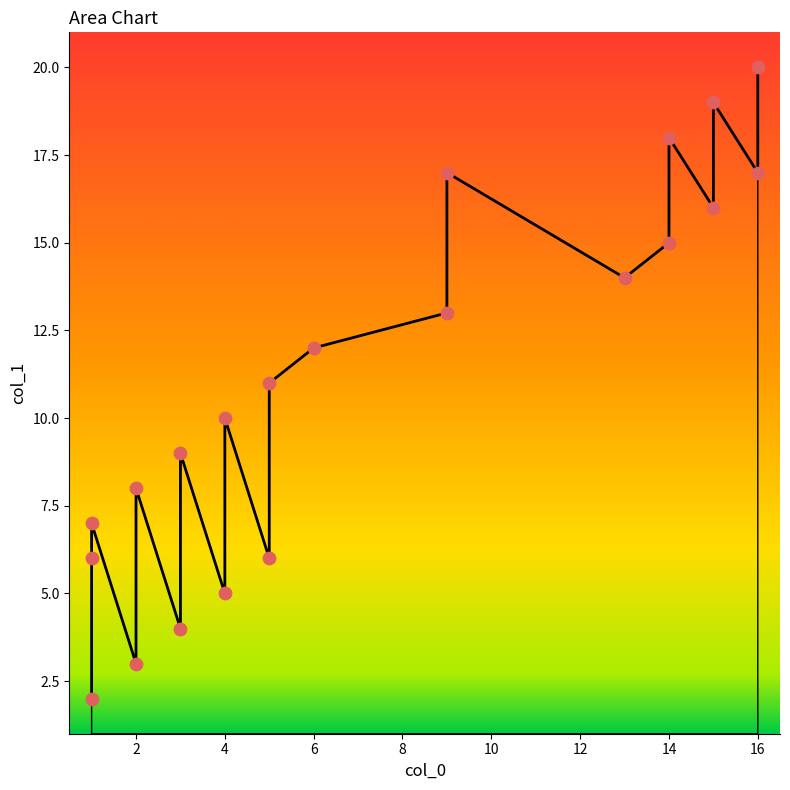

What is the change in value from 12 to 16?

+9